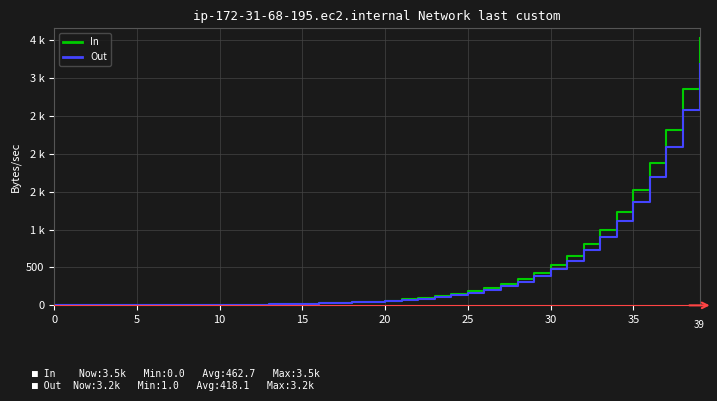

What are all the series names shown in the legend?

In, Out